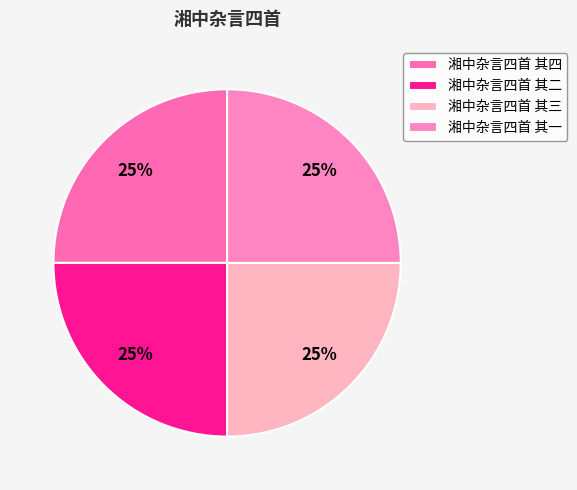

Is the sum of 湘中杂言四首 其三 and 湘中杂言四首 其二 greater than half?

No